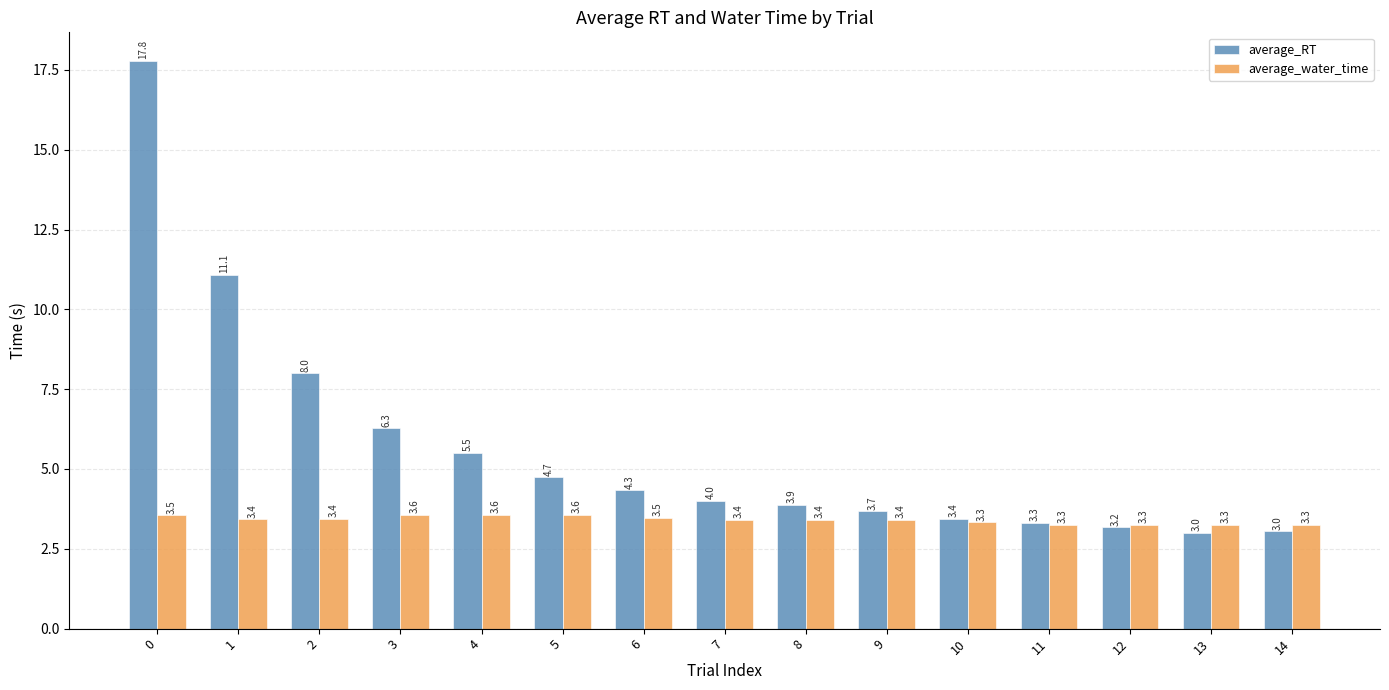

At which label does average_RT reach its minimum?

13